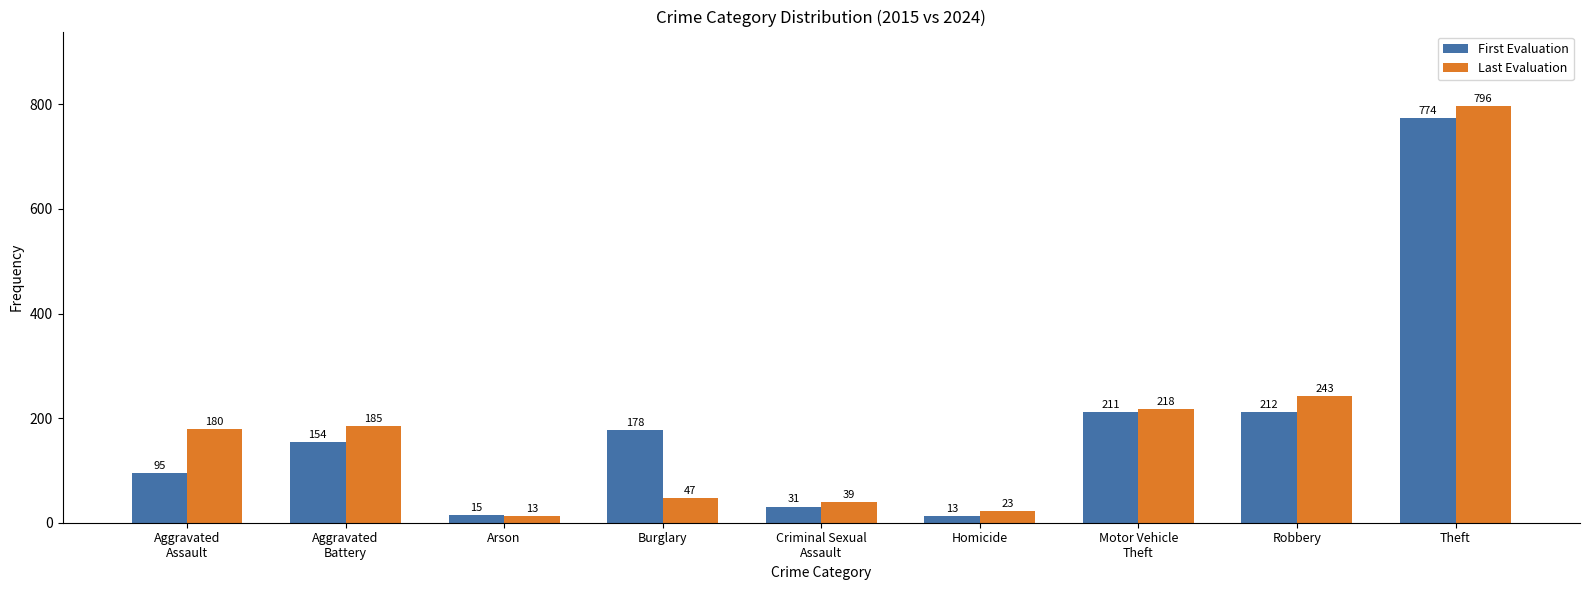

What is the approximate value of Last Evaluation at Robbery?

243